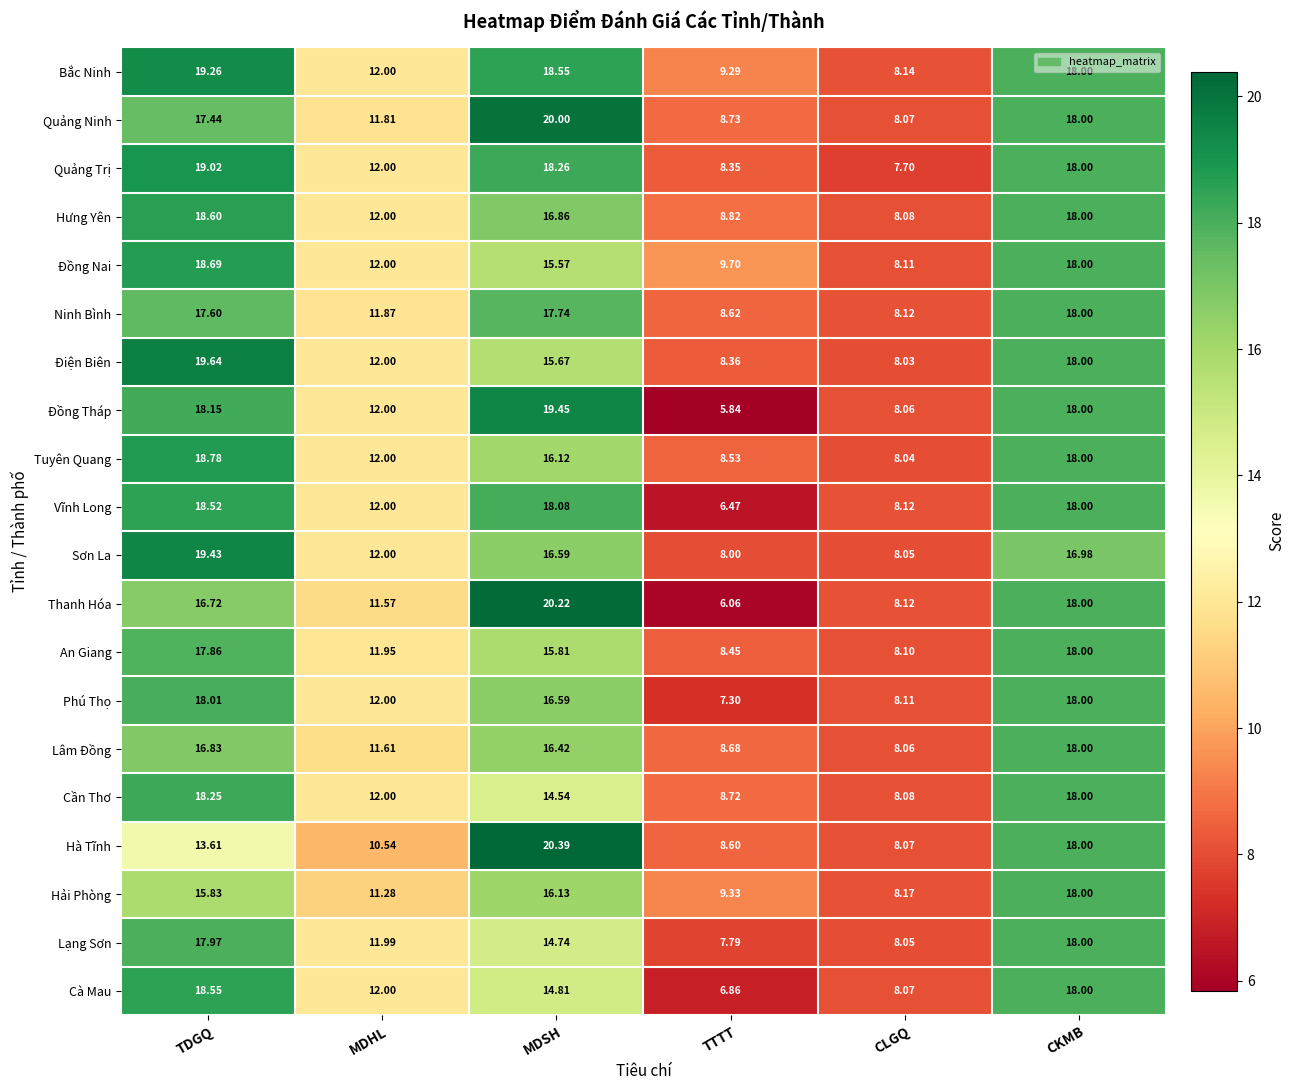

Which series has the largest total across all categories?

Bắc Ninh